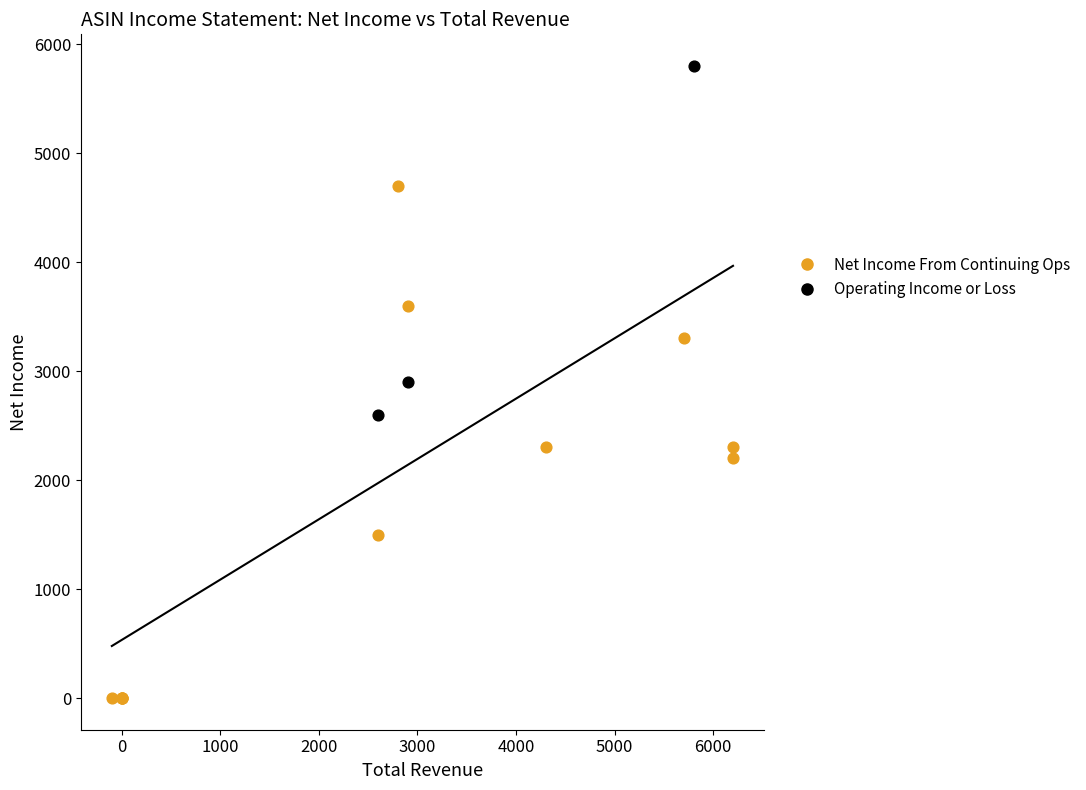

Which series contains the highest Y value?

Operating Income or Loss